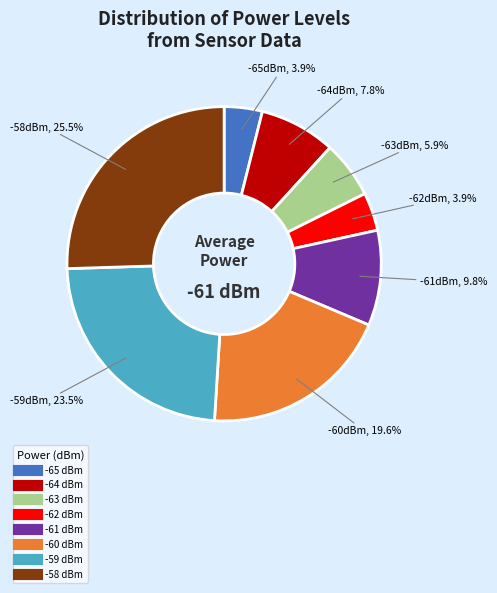

Which category has the biggest portion of the pie?

-58